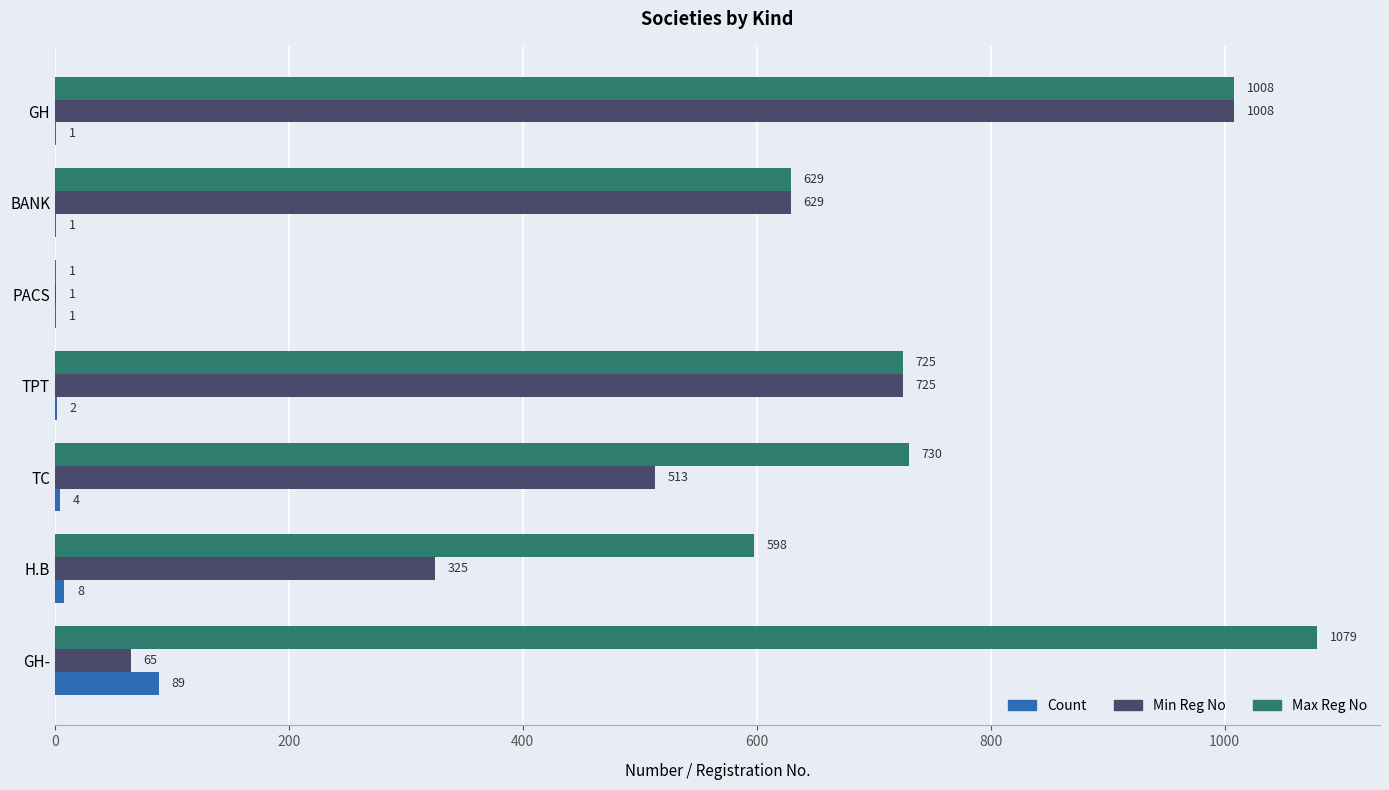

Which series has the widest spread of values?

Max Reg No